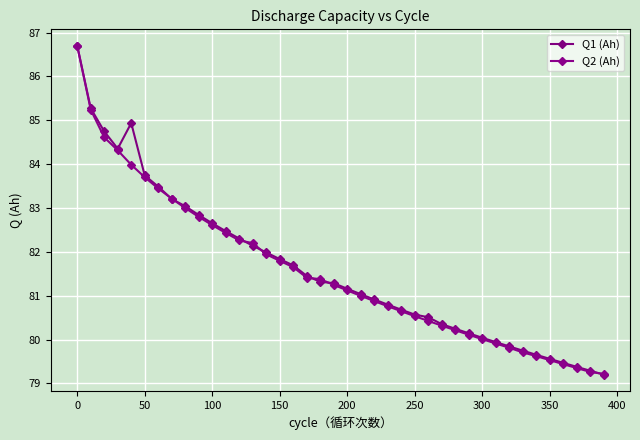

How many categories are shown in the chart?

40